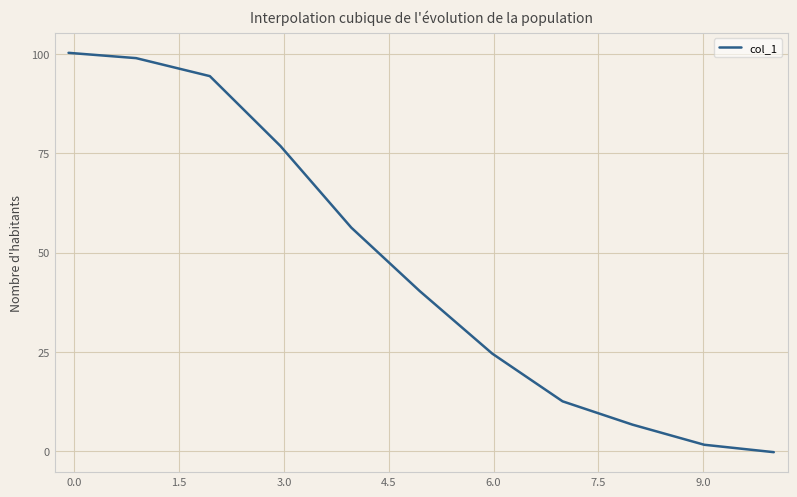

What is the difference between the maximum and minimum values?

100.5